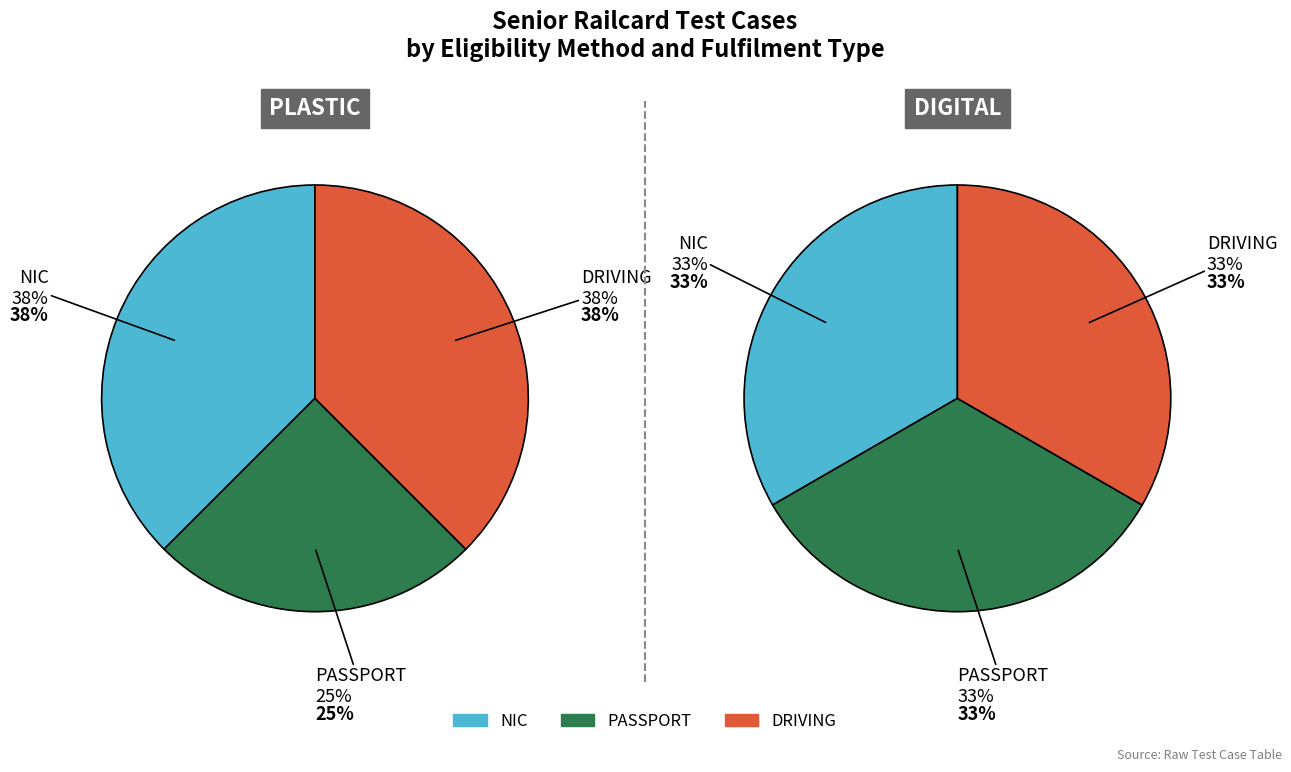

Between PASSPORT and DRIVING, which series saw the biggest shift?

PLASTIC